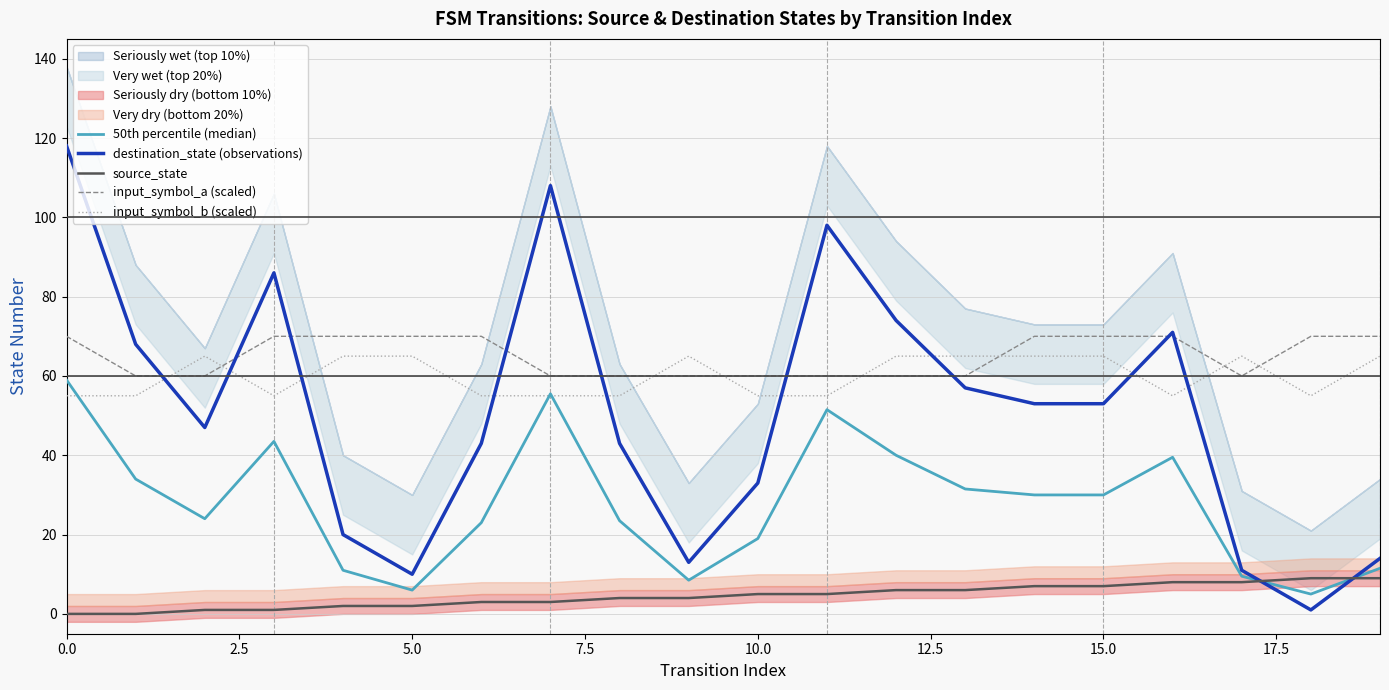

True or false: input_symbol_a (scaled) and 50th percentile (median) intersect in this chart.

False